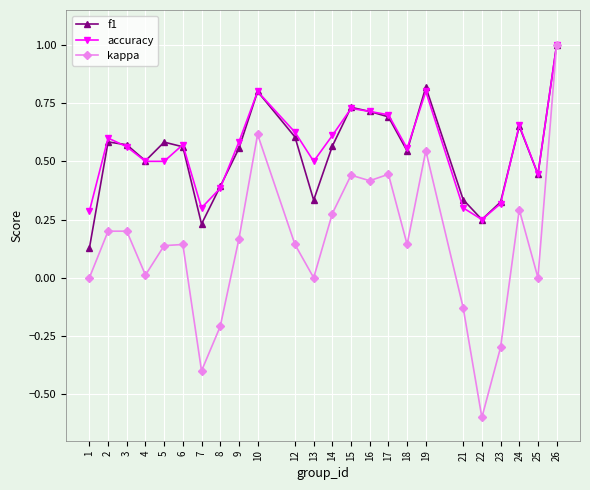

The accuracy series shows 0.6 at 3. True or false?

True